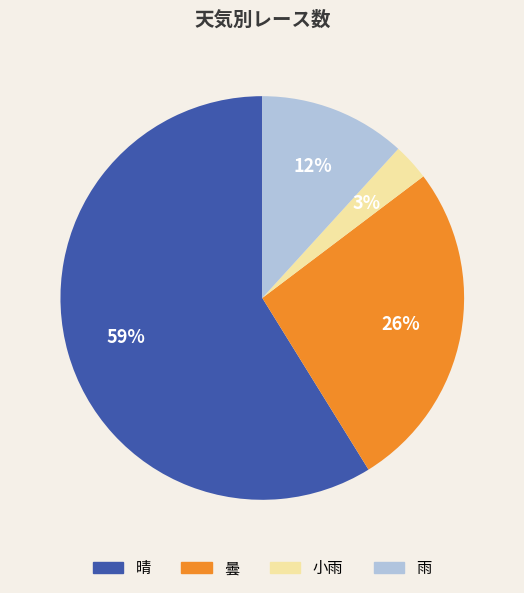

To the nearest percent, what is the average slice percentage?

25%